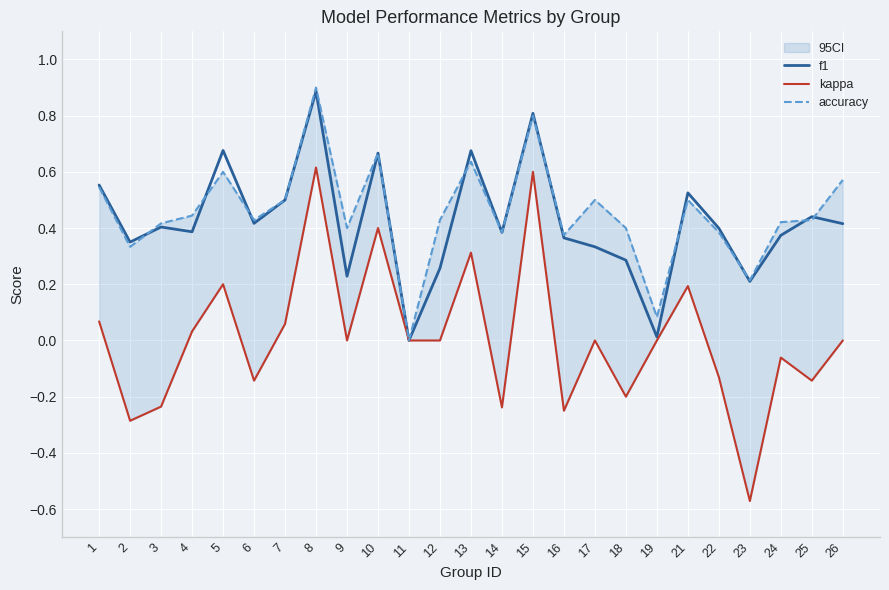

True or false: accuracy and kappa intersect in this chart.

False